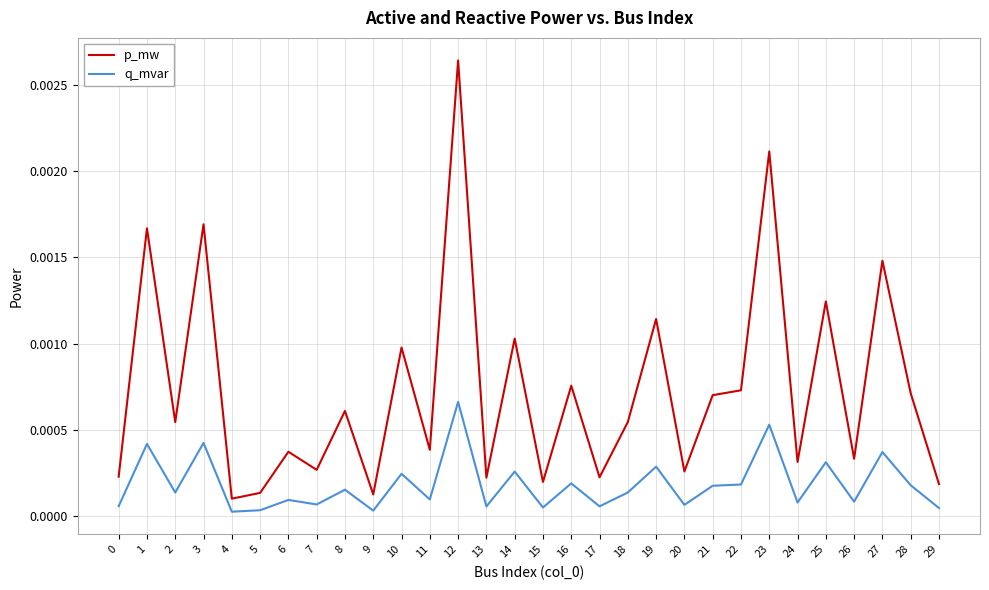

The value of q_mvar at 2 is 0.0. True or false?

True